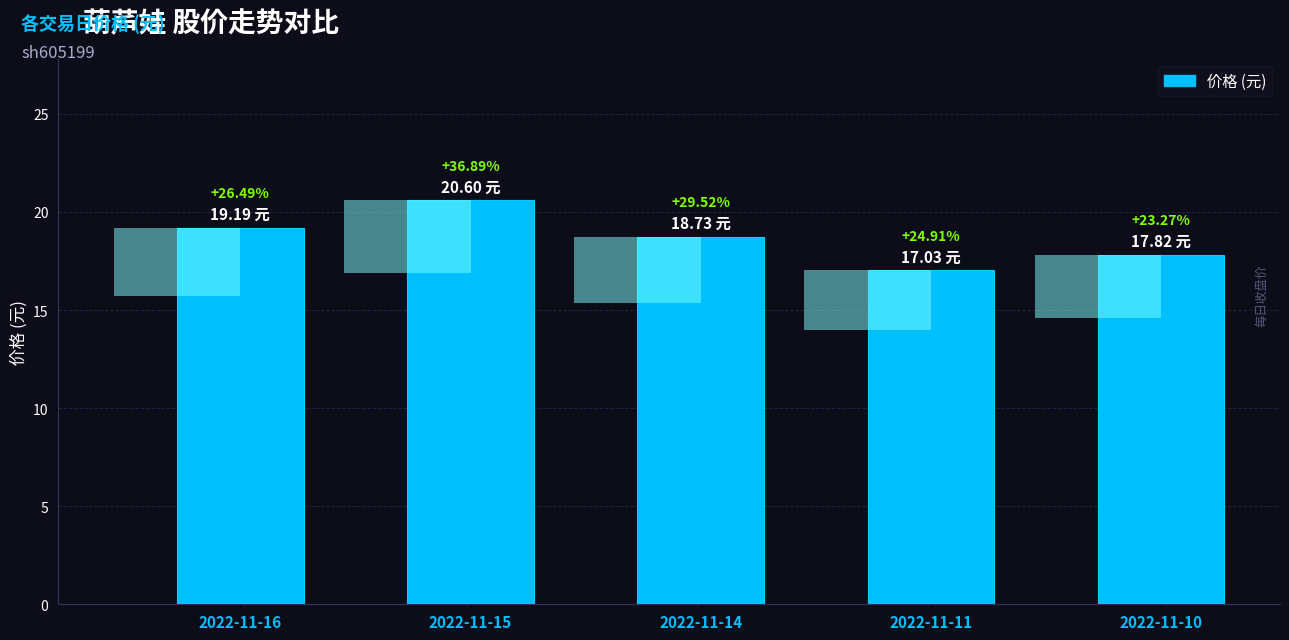

What value does the data have at 2022-11-14?

18.7